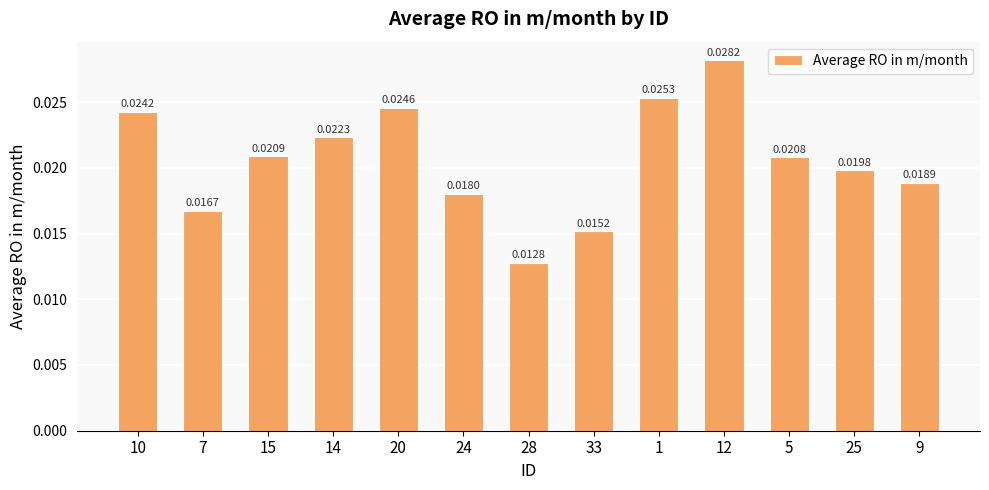

List the labels in order of value, largest first.

12, 1, 20, 10, 14, 15, 5, 25, 9, 24, 7, 33, 28